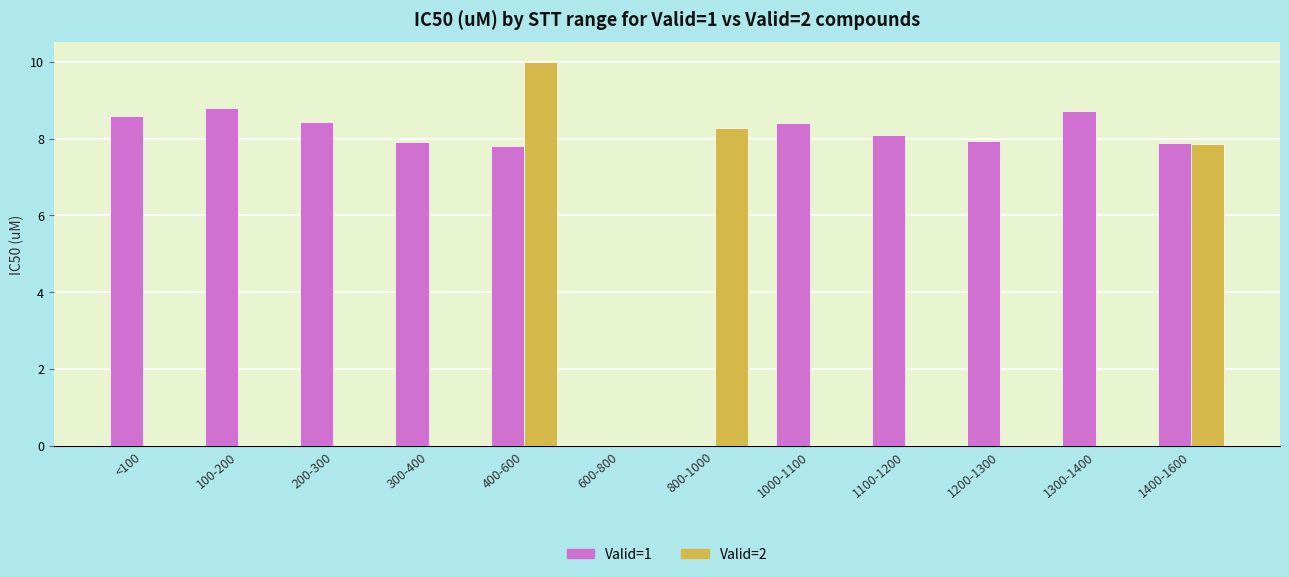

How many data points does each series have?

12